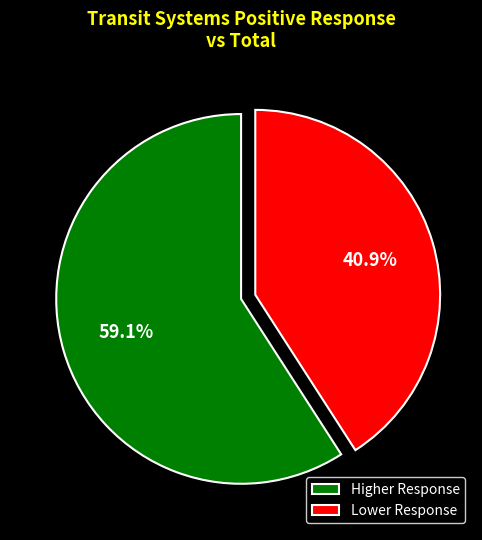

To the nearest percent, what is the average slice percentage?

50%